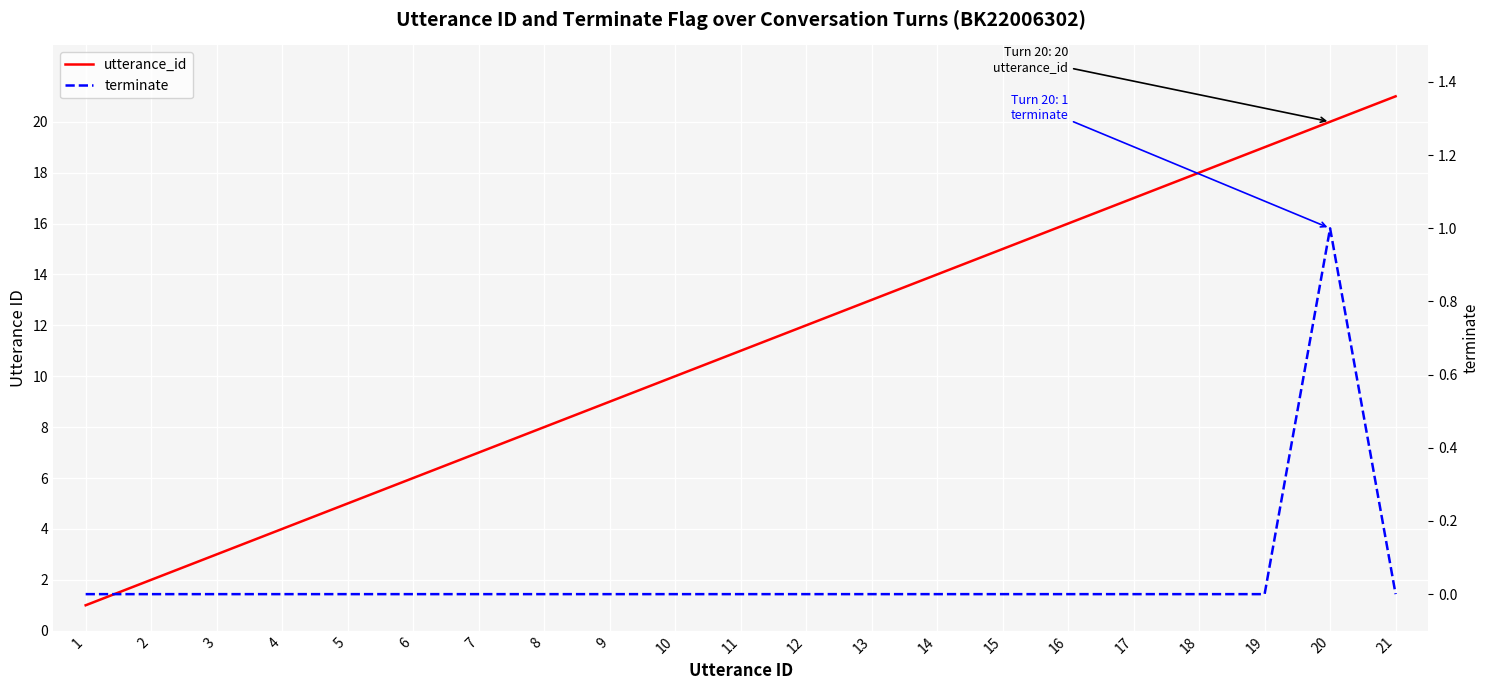

True or false: terminate and utterance_id intersect in this chart.

False